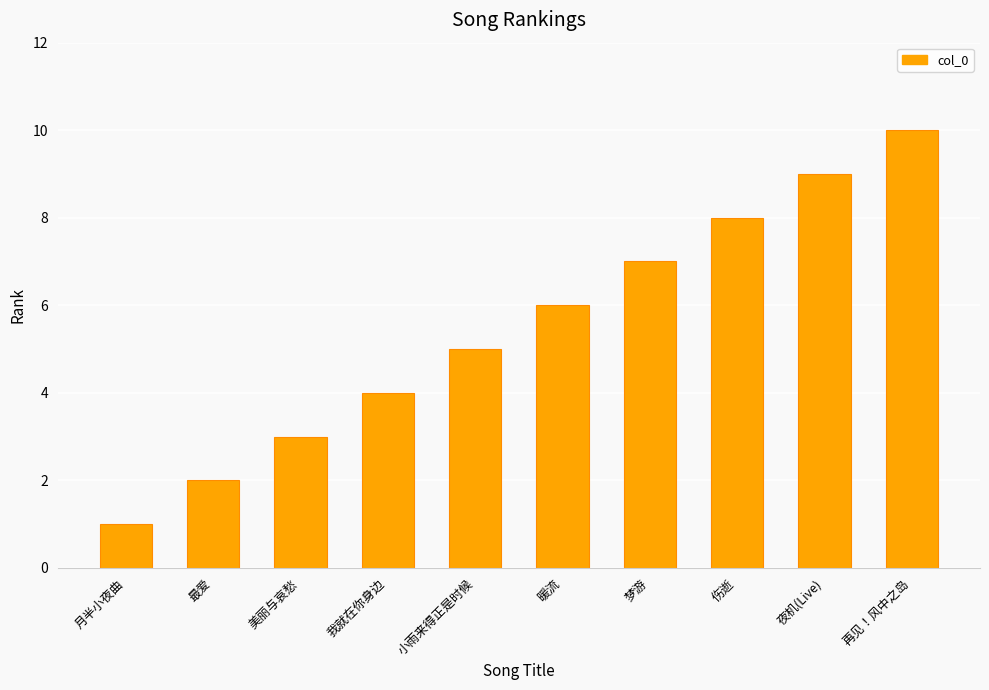

Does the chart contain any negative values?

No